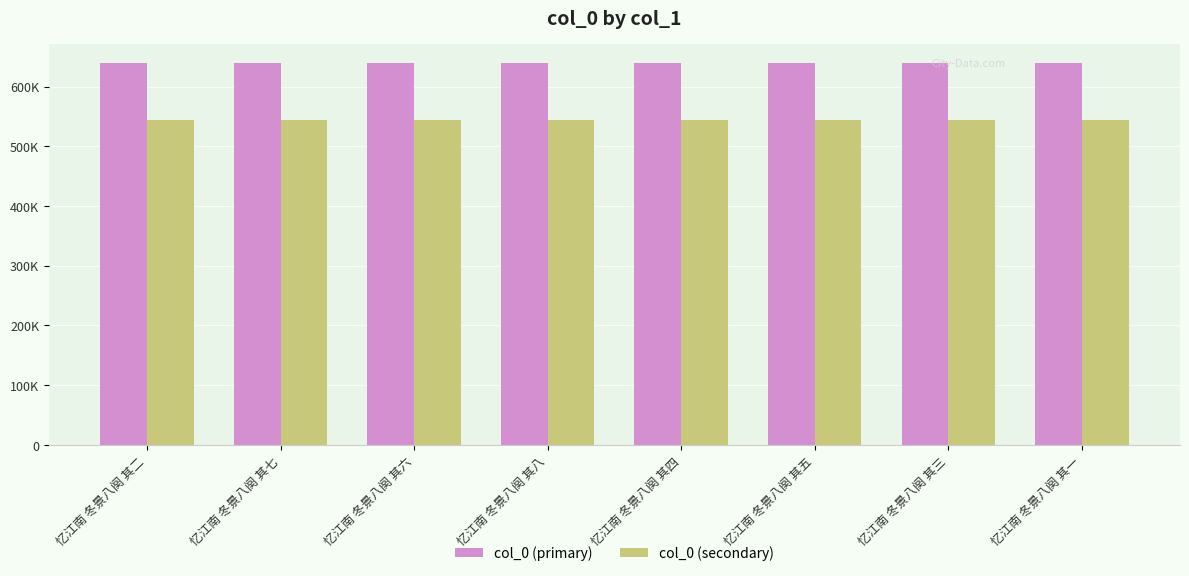

What is the difference between the maximum and minimum values in the col_0 (primary) series?

7.0